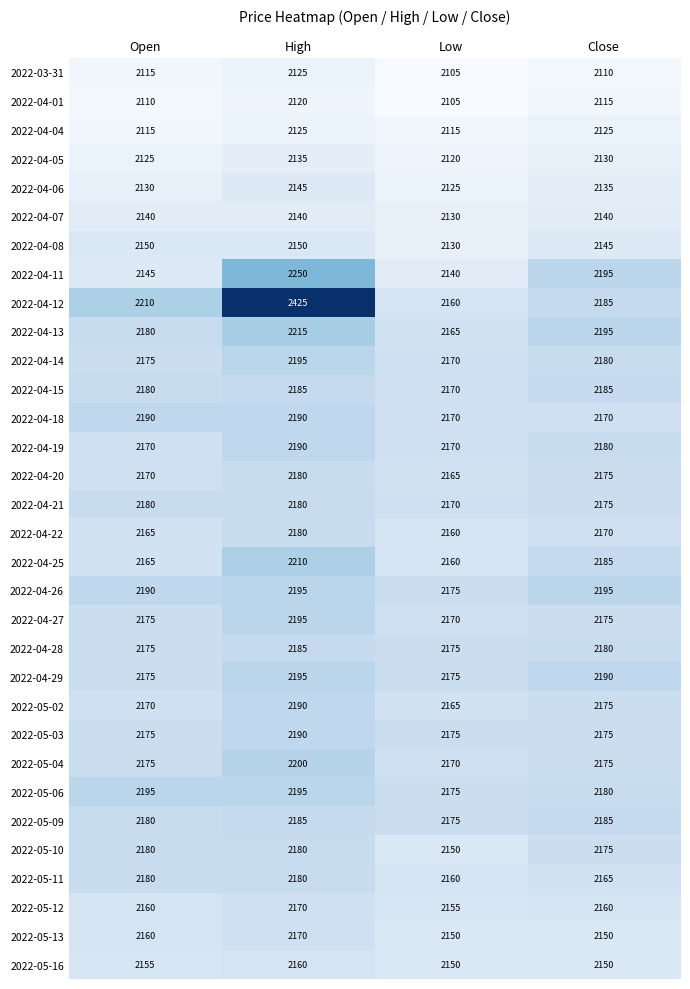

The value of 2022-05-03 at High is 2190. True or false?

True